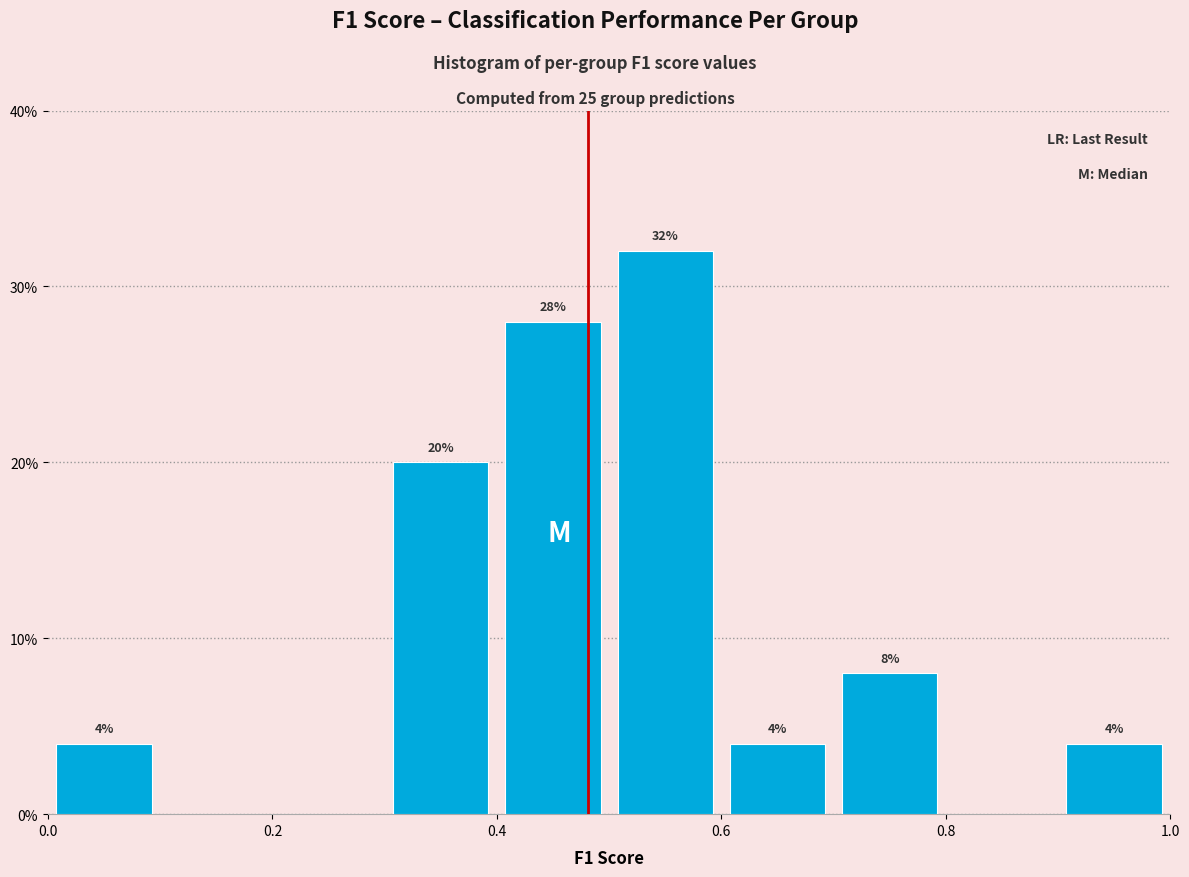

Which range on the x-axis has the tallest bar?

0.5 to 0.6